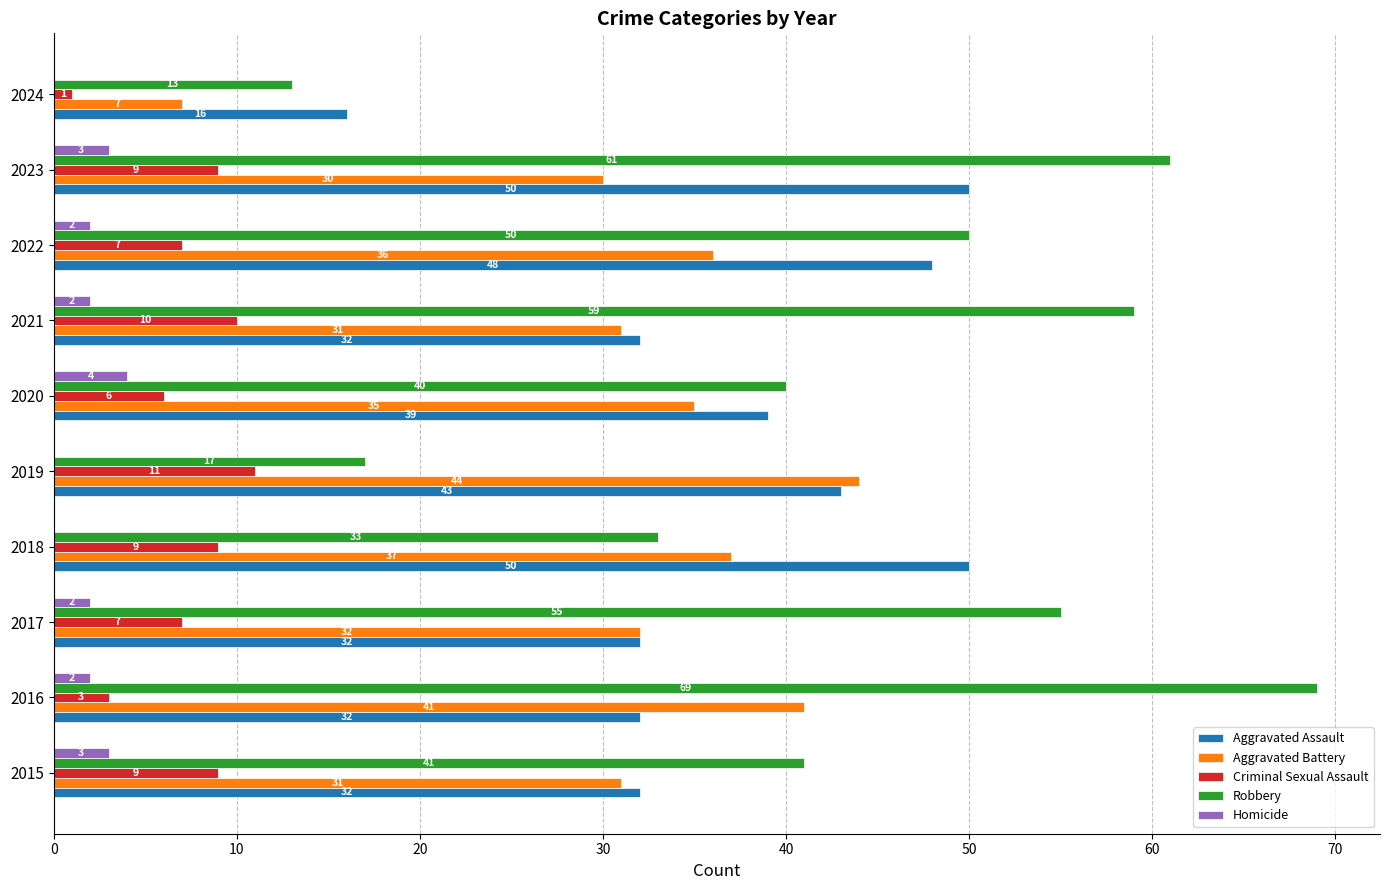

What are all the series names shown in the legend?

Aggravated Assault, Aggravated Battery, Criminal Sexual Assault, Robbery, Homicide